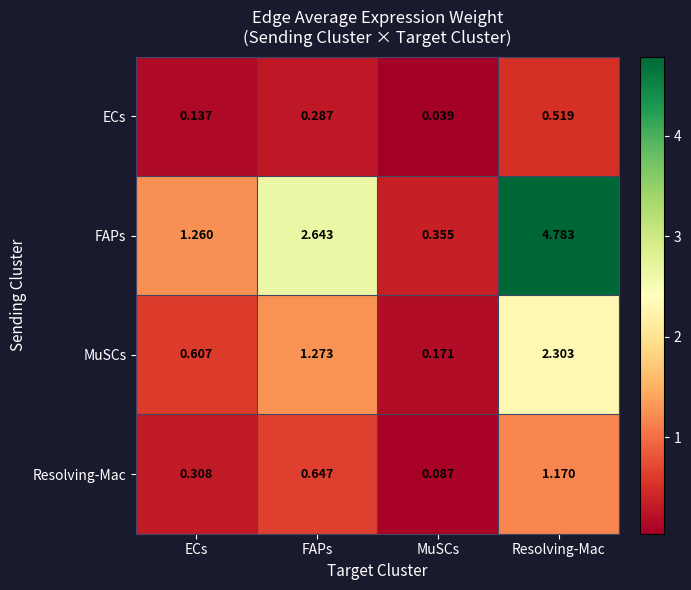

Where does the FAPs series first go above 2?

FAPs